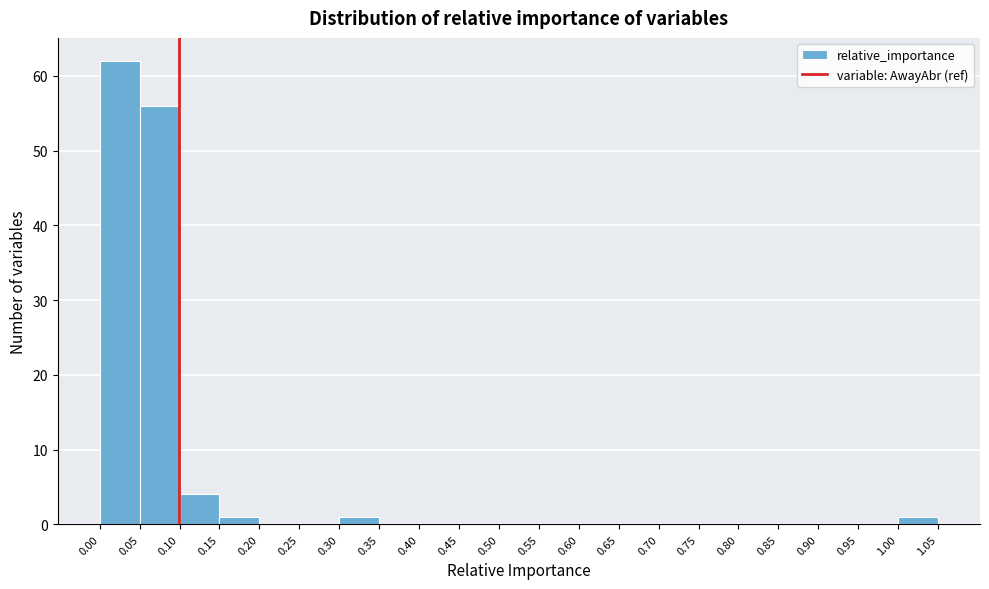

Over which range of the x-axis is the bar tallest?

0.00 to 0.05